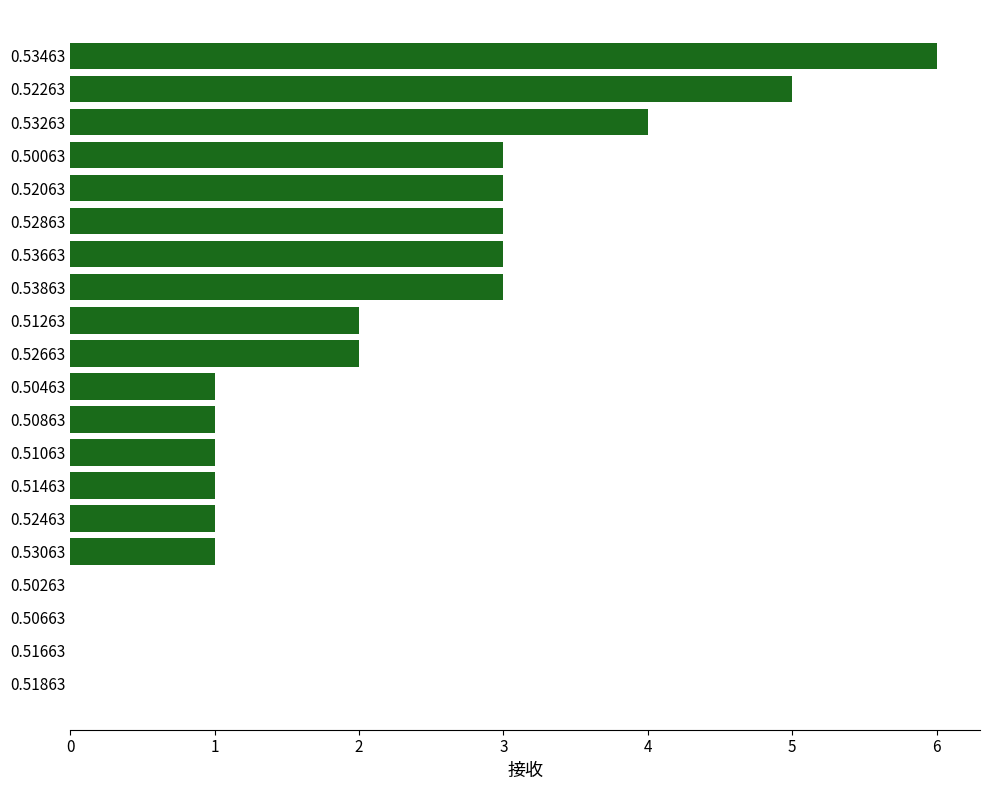

What is the sum of the values at 0.52663 and 0.50063?

5